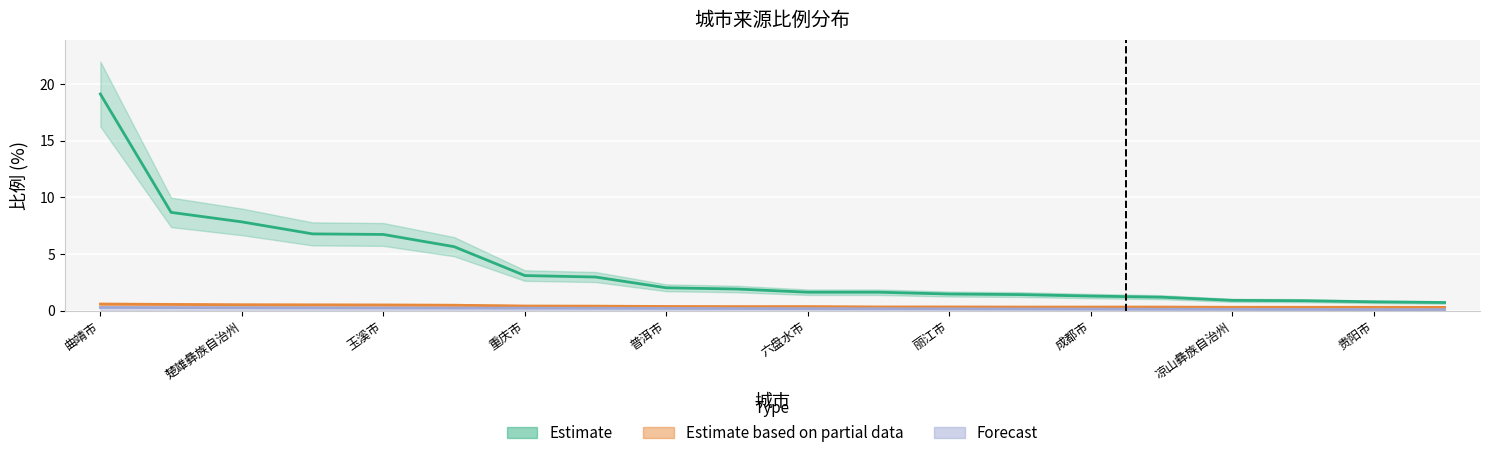

What is the total value across all series at 曲靖市?

20.0